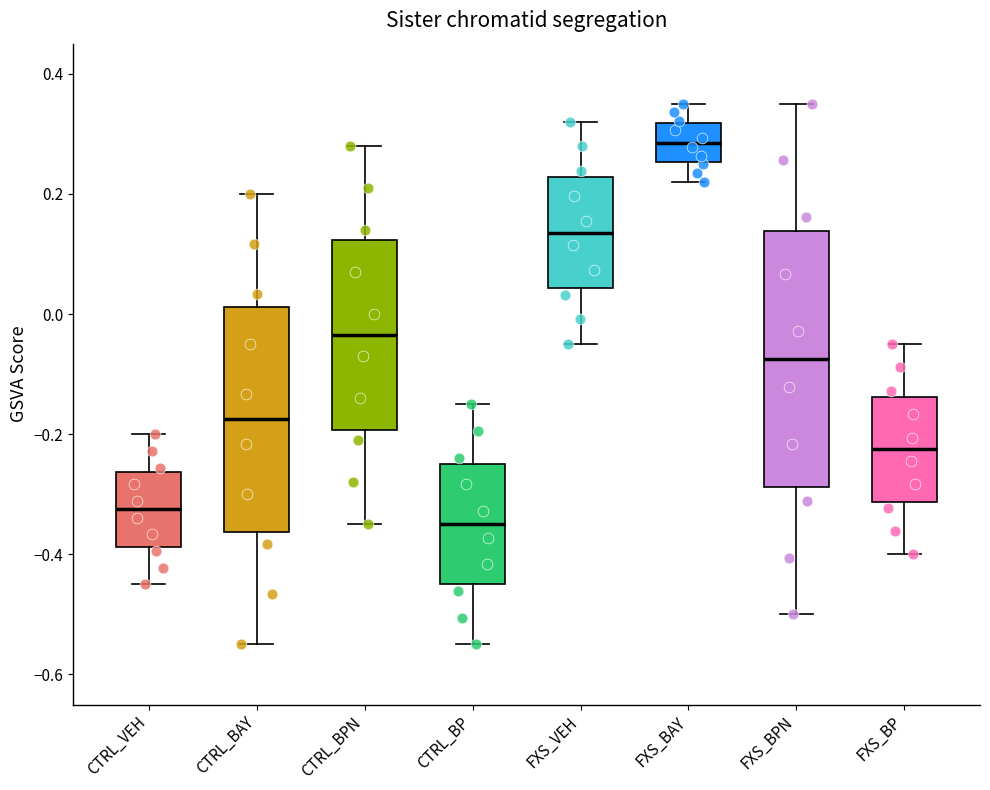

Reading left to right, read every box against the y-axis: the position of its median line, the range the box covers, and the ends of its whiskers. The values are not printed on the chart, so give them approximately, as read against the axis.

CTRL_VEH: median -0.32, box -0.38 to -0.26, whiskers -0.44 to -0.20
CTRL_BAY: median -0.18, box -0.36 to 0.02, whiskers -0.54 to 0.20
CTRL_BPN: median -0.04, box -0.20 to 0.12, whiskers -0.34 to 0.28
CTRL_BP: median -0.34, box -0.44 to -0.24, whiskers -0.54 to -0.14
FXS_VEH: median 0.14, box 0.04 to 0.22, whiskers -0.04 to 0.32
FXS_BAY: median 0.28, box 0.26 to 0.32, whiskers 0.22 to 0.36
FXS_BPN: median -0.08, box -0.28 to 0.14, whiskers -0.50 to 0.36
FXS_BP: median -0.22, box -0.32 to -0.14, whiskers -0.40 to -0.04